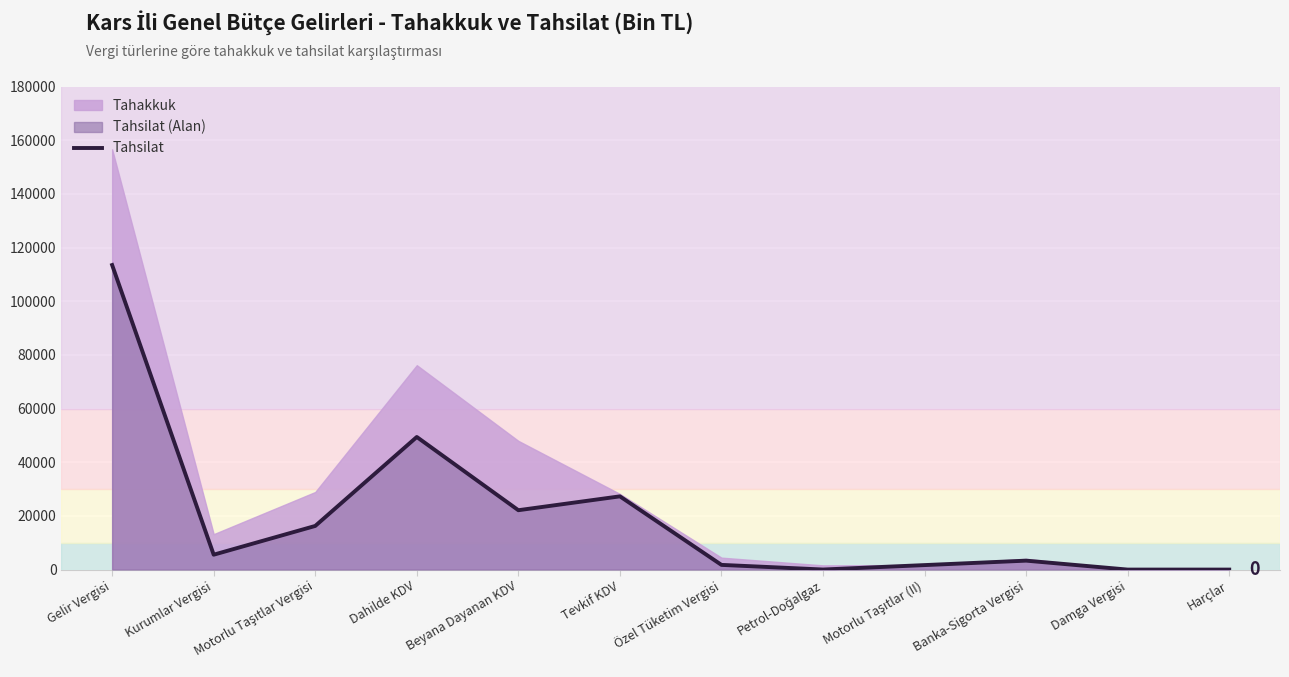

What is the average value?

20074